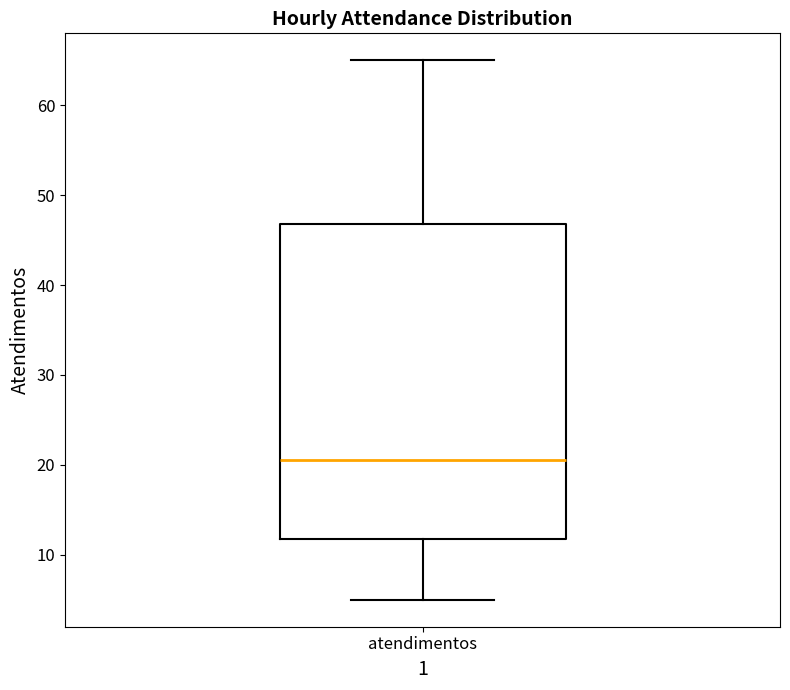

Where is the upper edge of the box for atendimentos on the y-axis? The values are not printed on the chart, so give them approximately, as read against the axis.

47